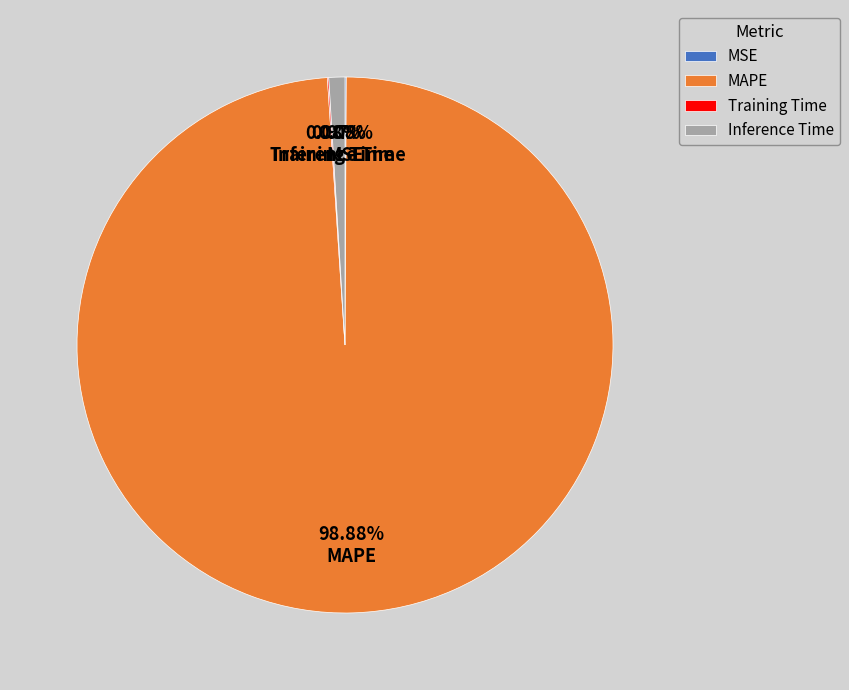

Does MAPE represent more than half of the total?

Yes